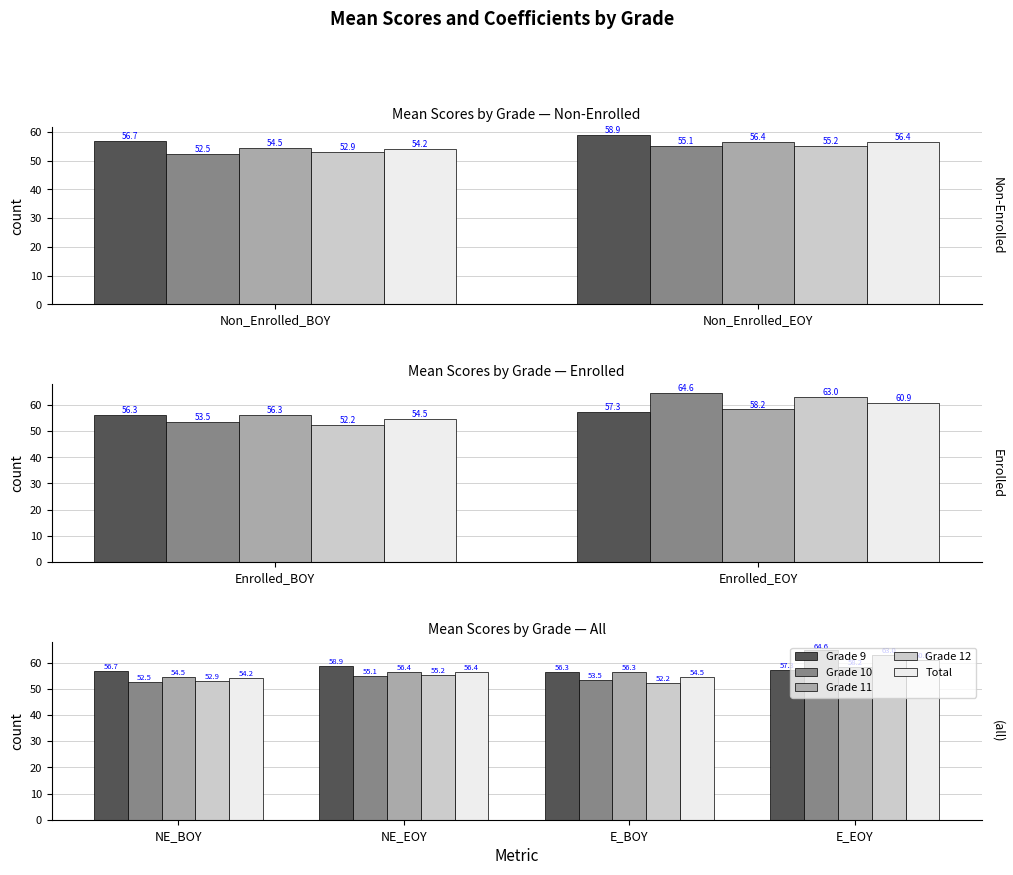

What are all the series names shown in the legend?

Grade 9, Grade 10, Grade 11, Grade 12, Total